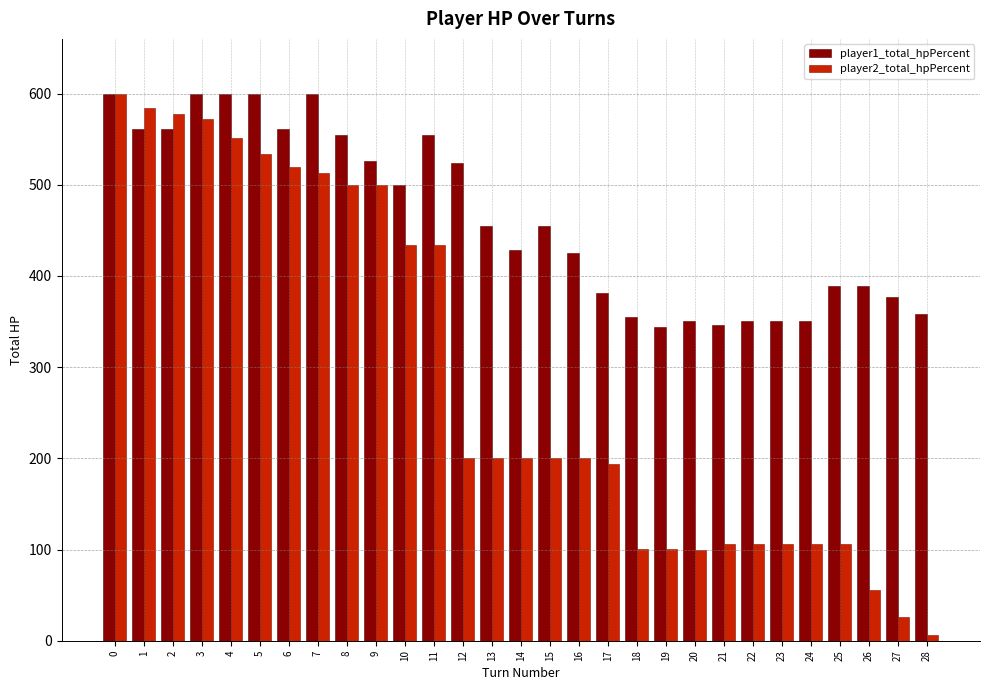

At how many categories does at least one series exceed 448?

15